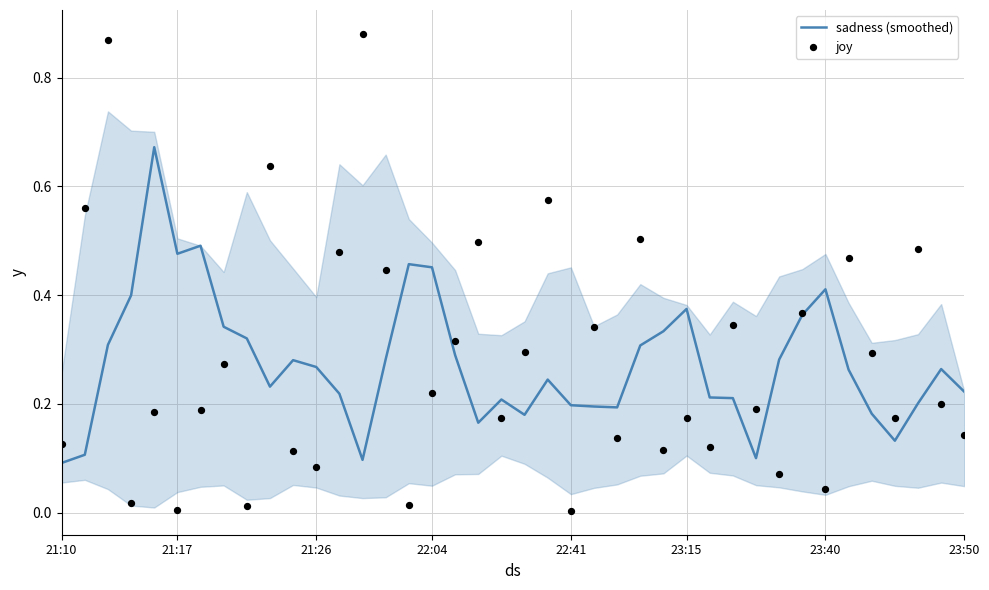

Which series has the largest total across all categories?

joy